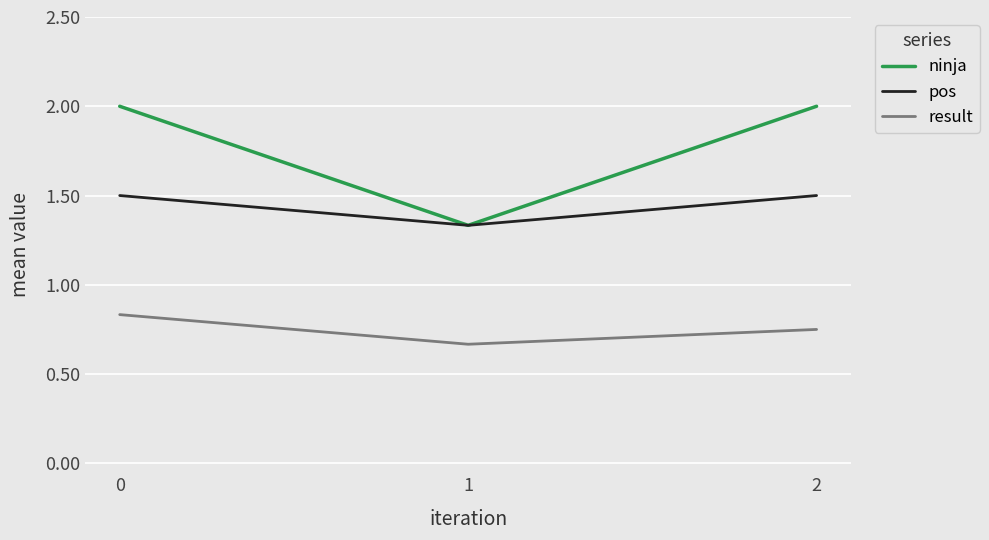

True or false: pos has a value of 1.5 at 0.

True